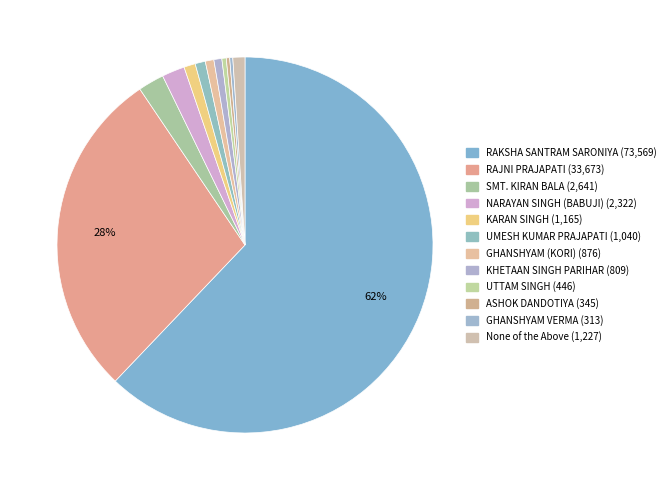

Does any single category account for the majority?

Yes